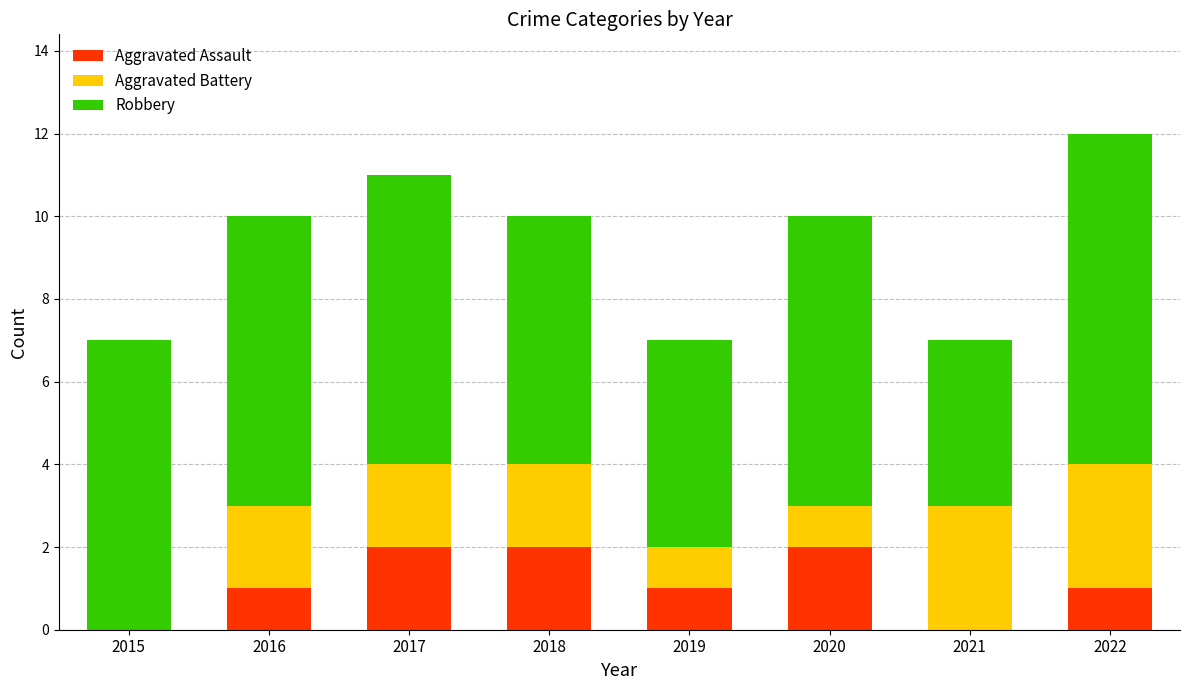

The value of Aggravated Assault at 2020 is 2. True or false?

True